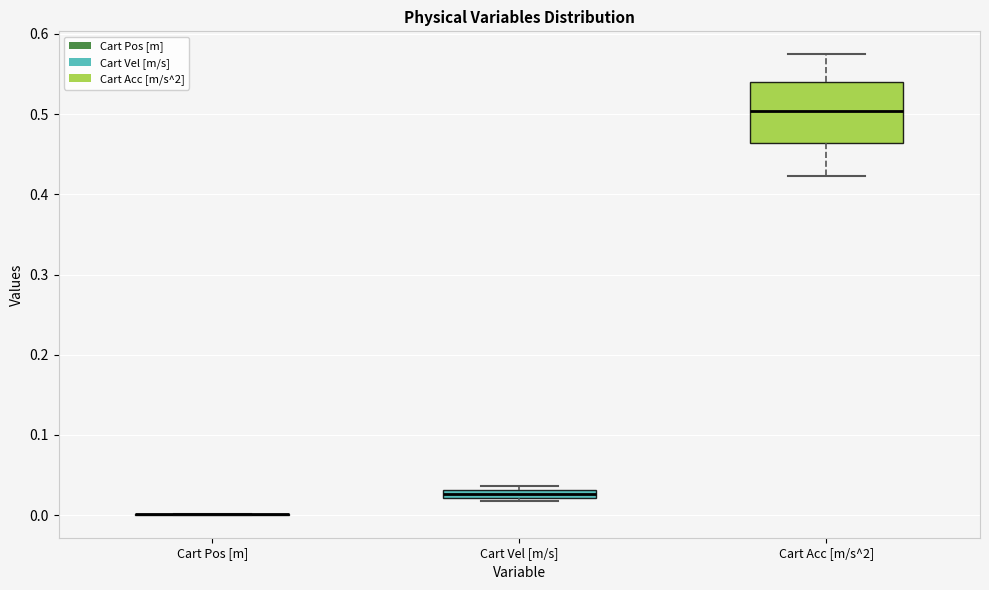

Which box is the tallest, from its lower edge to its upper edge?

Cart Acc [m/s^2]